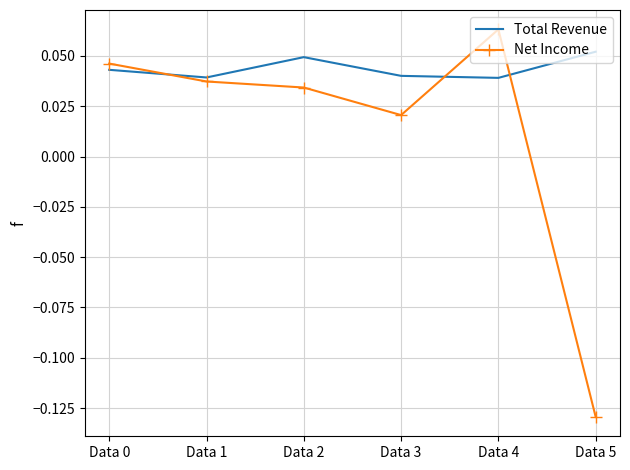

At which label is Net Income closest to 0?

Data 3